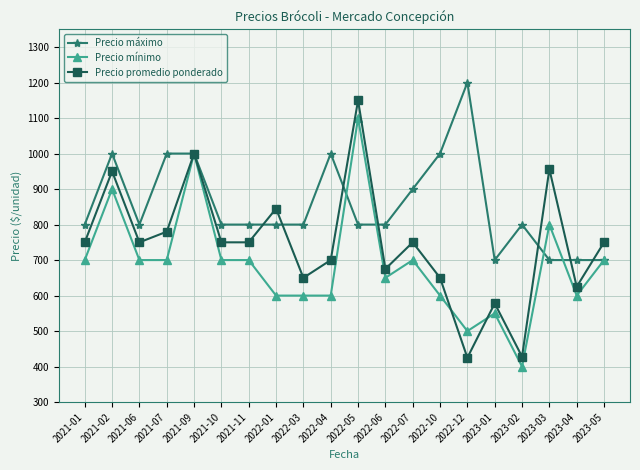

What is the difference between the second highest and minimum values in the Precio máximo series?

300